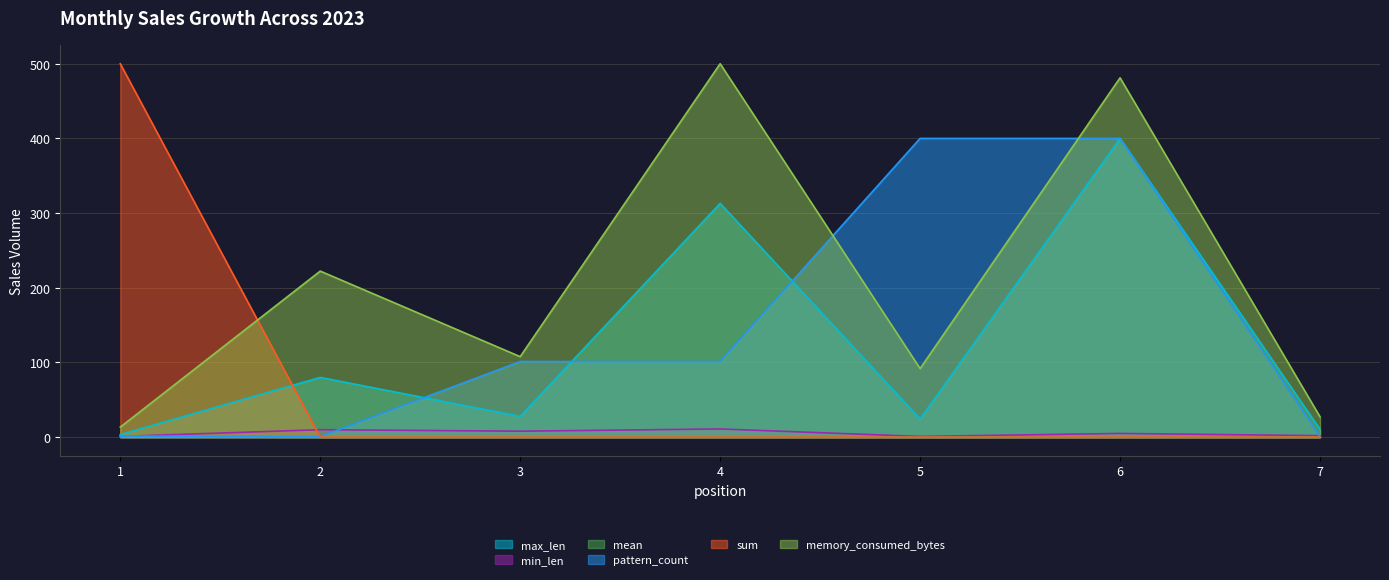

The pattern_count series shows 400.0 at 5. True or false?

True